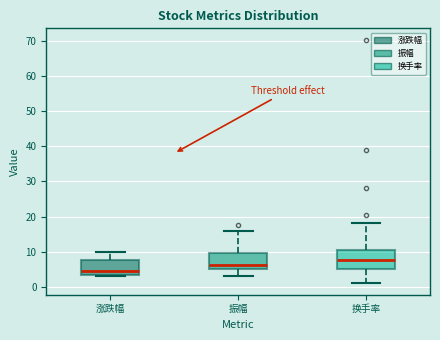

Reading left to right, transcribe this box plot: for each box, give where its median line is, the range the box spans, and where its two whiskers end, as read against the y-axis. The values are not printed on the chart, so give them approximately, as read against the axis.

涨跌幅: median 4, box 3 to 8, whiskers 3 (just below the box's lower edge) to 10
振幅: median 6, box 5 to 10, whiskers 3 to 16
换手率: median 8, box 5 to 11, whiskers 1 to 18